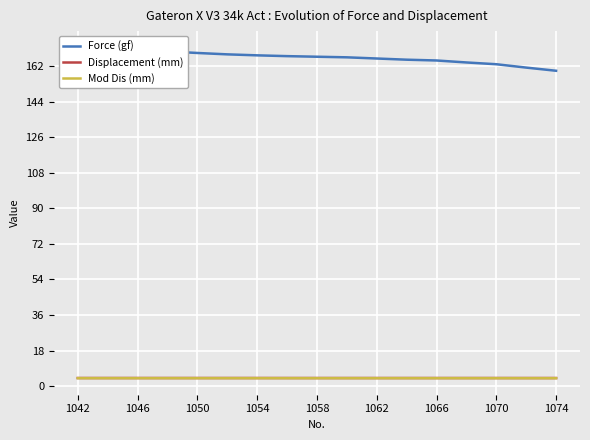

Which series has the largest total across all categories?

Force (gf)